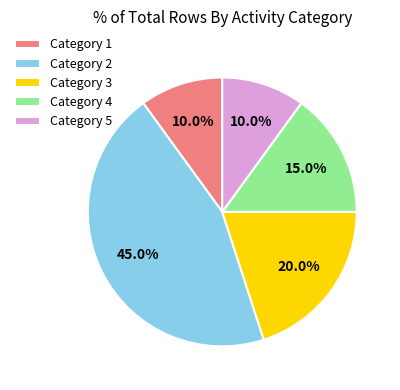

Between Category 4 and Category 3, which is larger?

Category 3